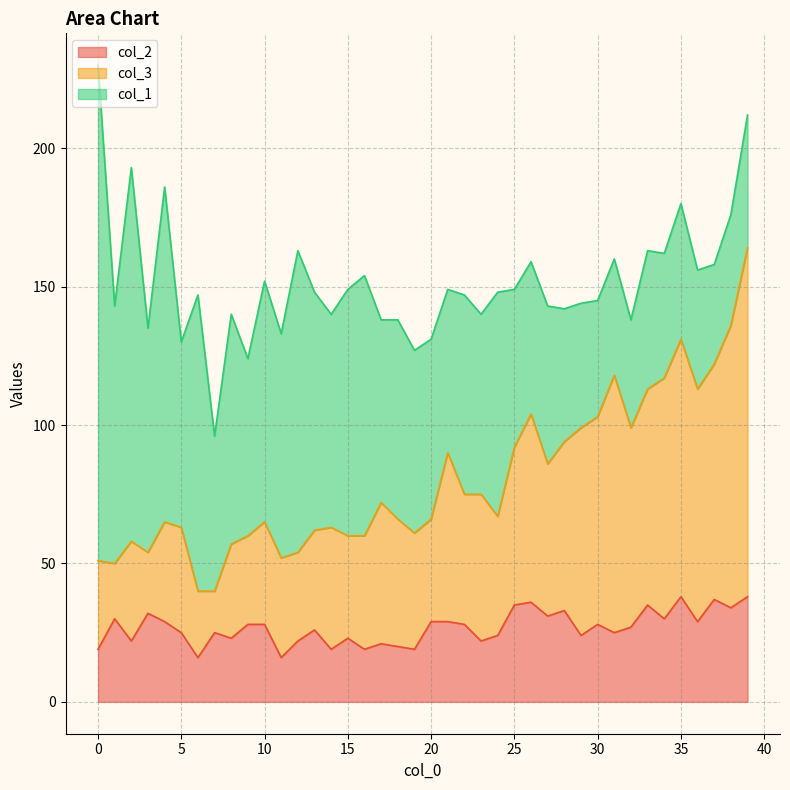

True or false: col_2 and col_3 cross at least once.

False